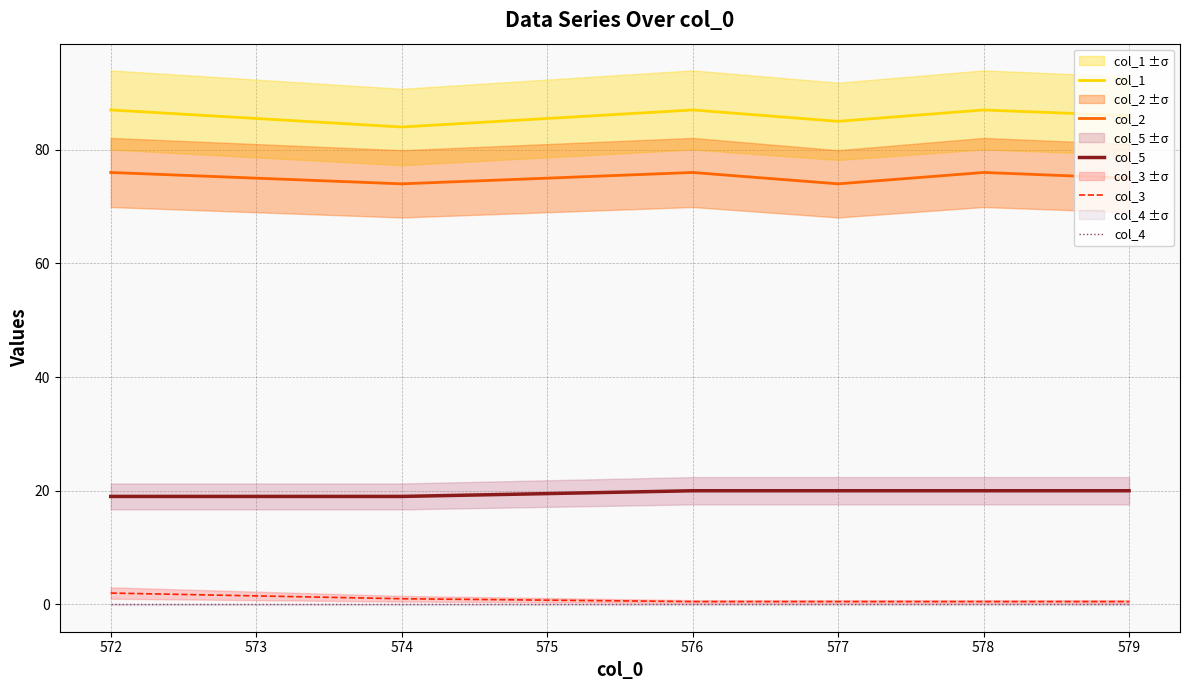

What is the value of the col_5 point at the 3rd from the left?

20.0